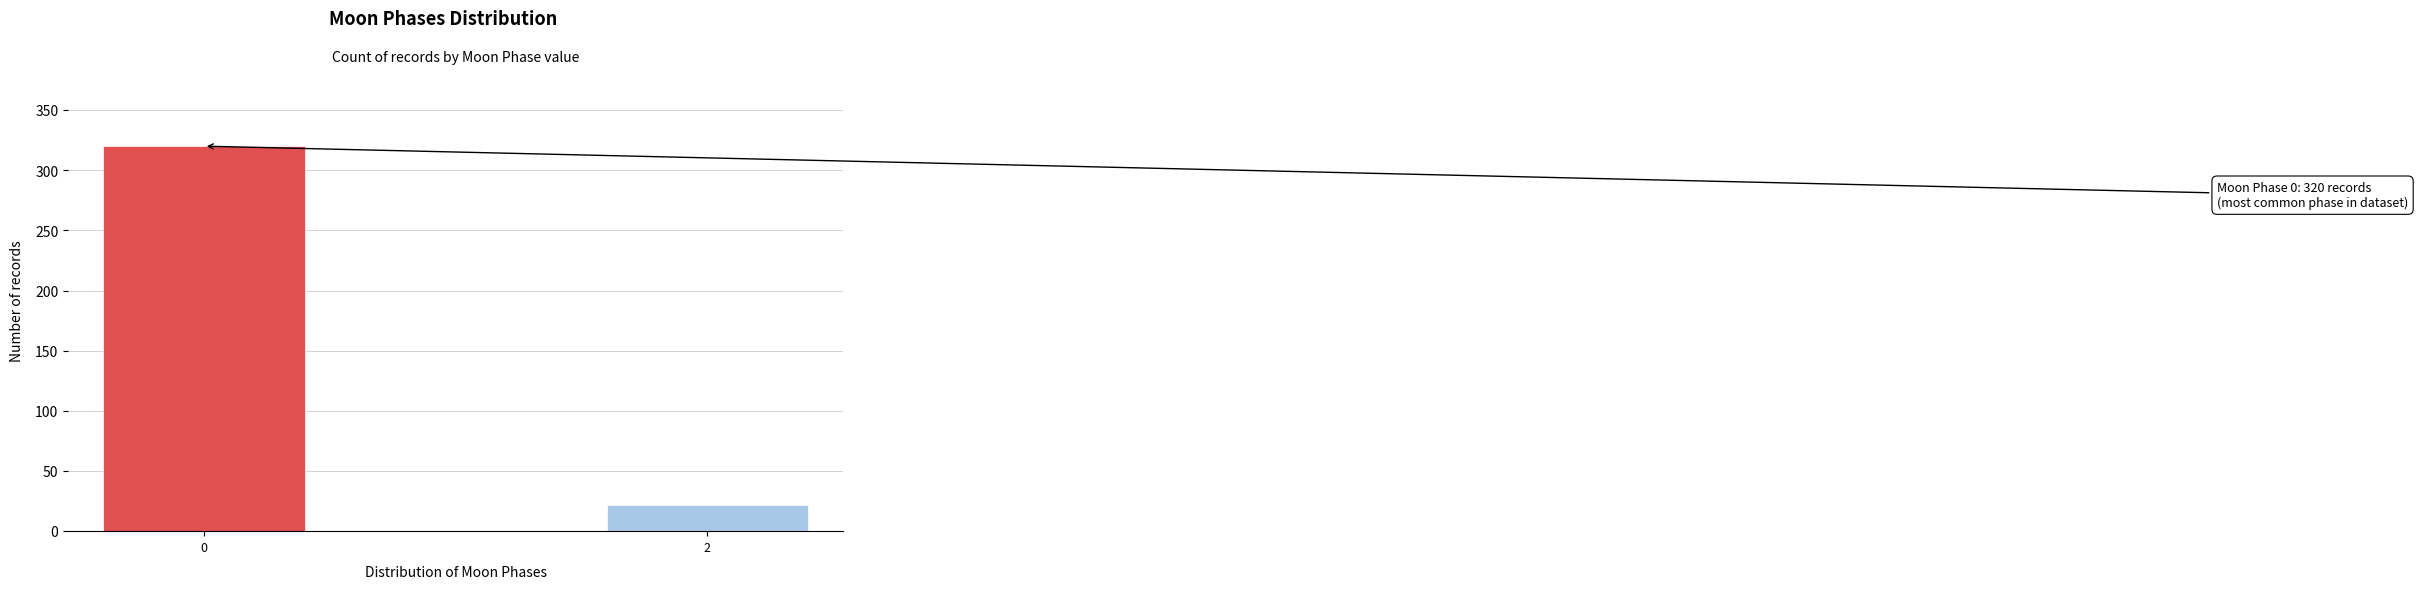

Reading left to right, what are all the values shown in this chart?

0=320	2=22